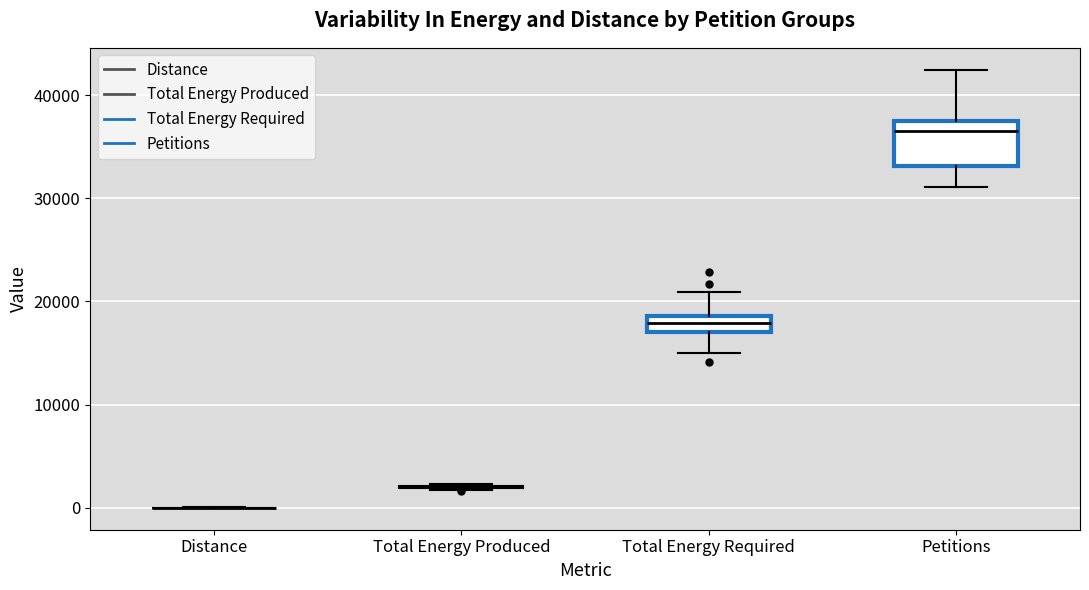

Reading left to right, transcribe this box plot: for each box, give where its median line is, the range the box spans, and where its two whiskers end, as read against the y-axis. The values are not printed on the chart, so give them approximately, as read against the axis.

Distance: box collapsed to a line at 0, whiskers 0 to 0
Total Energy Produced: box collapsed to a line at 2000, whiskers 2000 to 2000
Total Energy Required: median 18000, box 17000 to 19000, whiskers 15000 to 21000
Petitions: median 37000 (just below the box's upper edge), box 33000 to 37000, whiskers 31000 to 42000